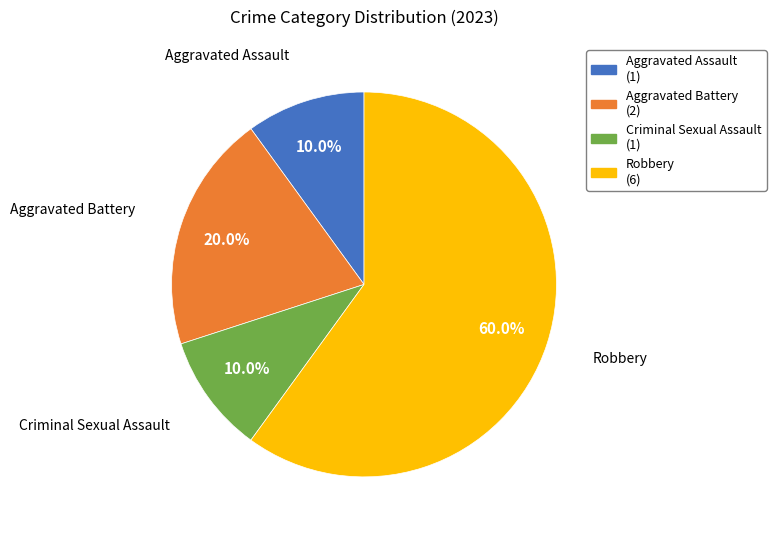

What percentage is NOT represented by Criminal Sexual Assault?

90.0%